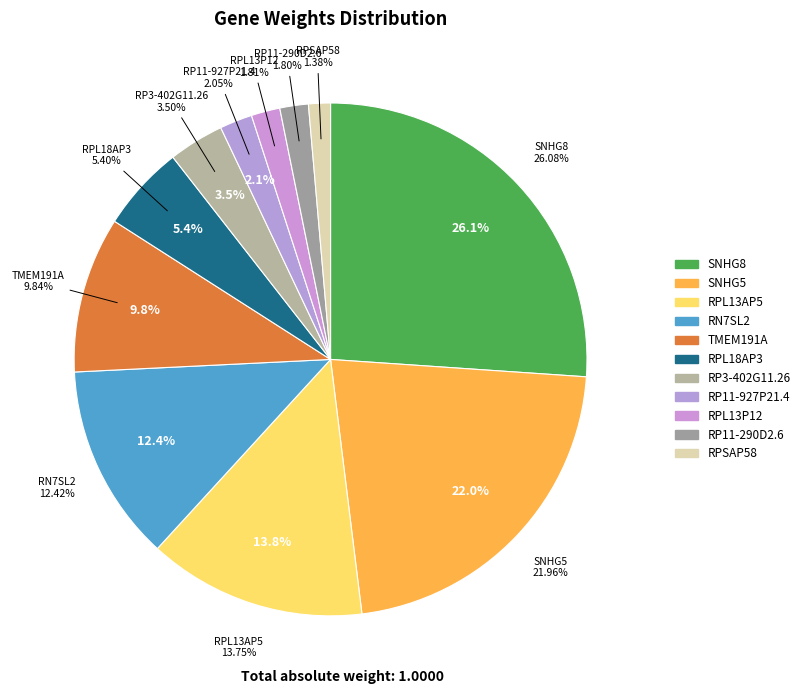

The RPL18AP3 slice represents 1% of the pie. True or false?

False